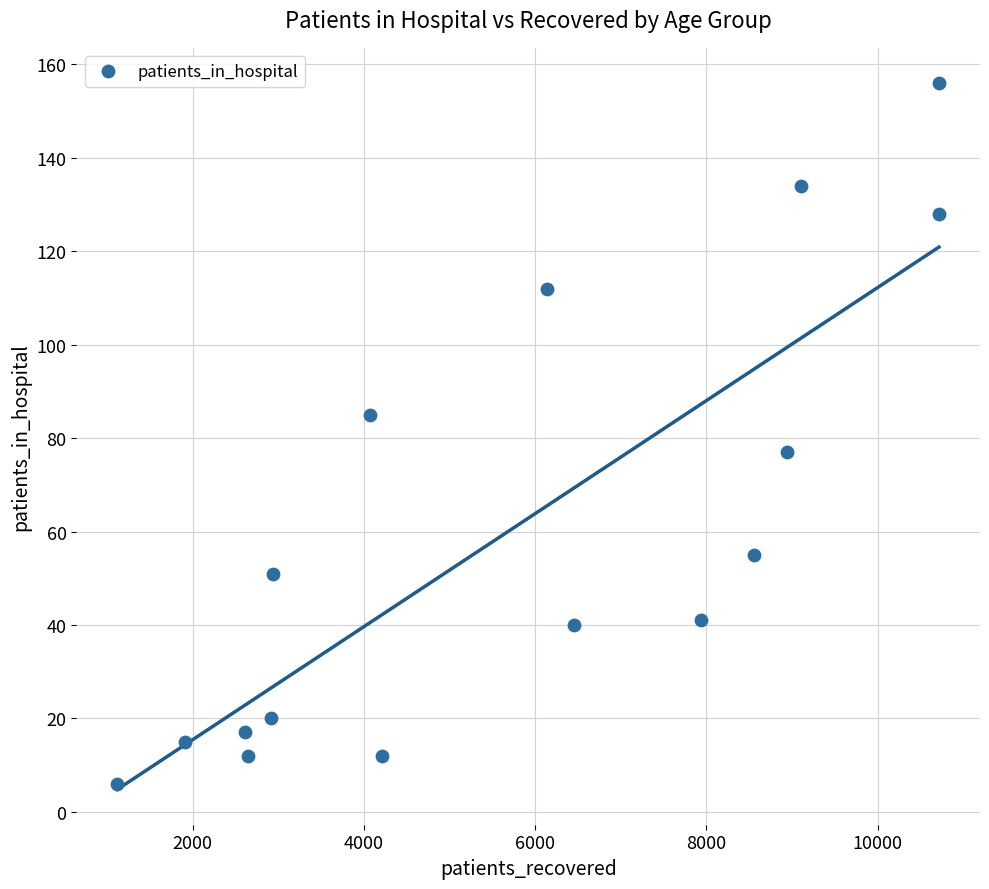

What is the range of X values (max minus min)?

9597